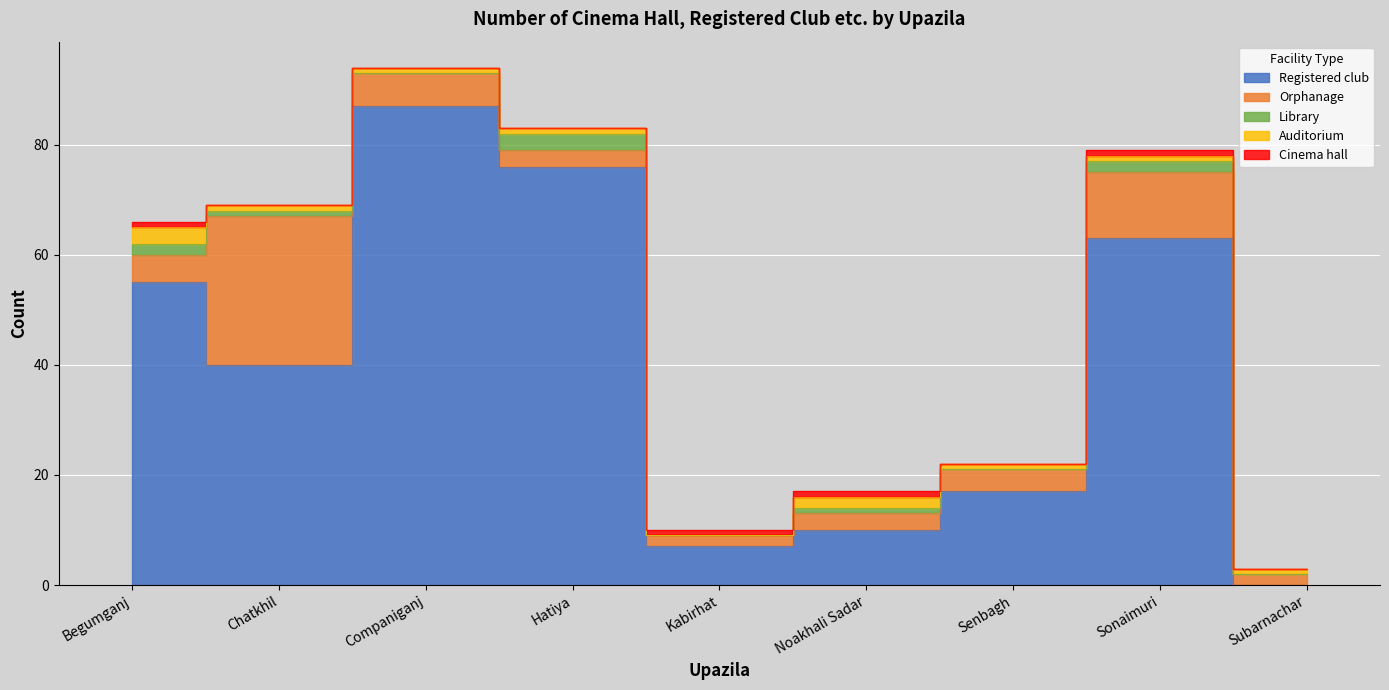

Reading left to right, extract all data points from this chart.

Registered club: 55	40	87	76	7	10	17	63	0
Orphanage: 5	27	6	3	2	3	4	12	2
Library: 2	1	0	3	0	1	0	2	0
Auditorium: 3	1	1	1	0	2	1	1	1
Cinema hall: 1	0	0	0	1	1	0	1	0